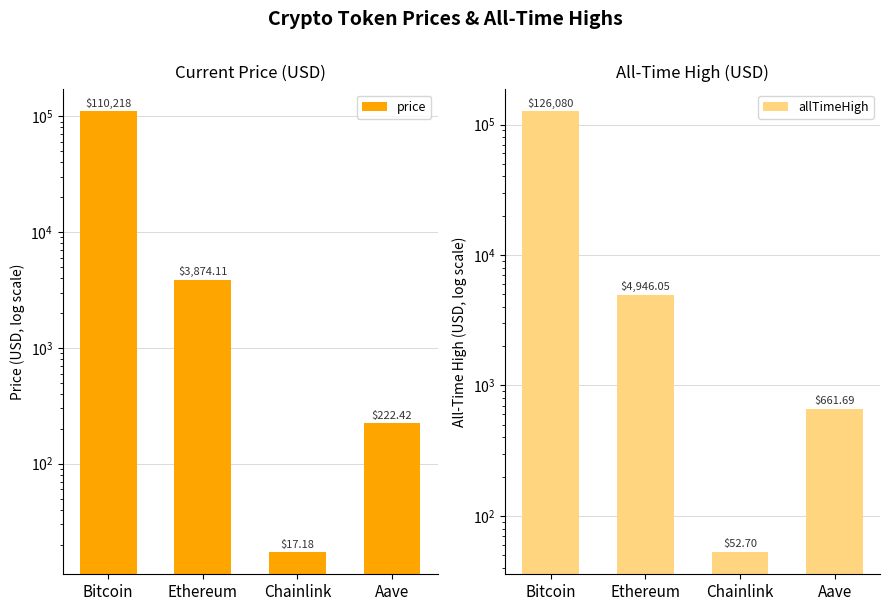

The price series shows 959.8 at Ethereum. True or false?

False